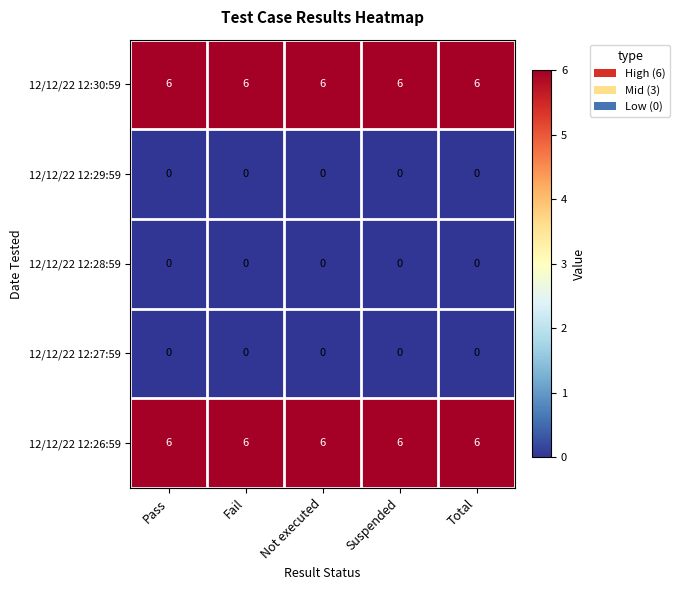

At how many categories does at least one series exceed 4?

5